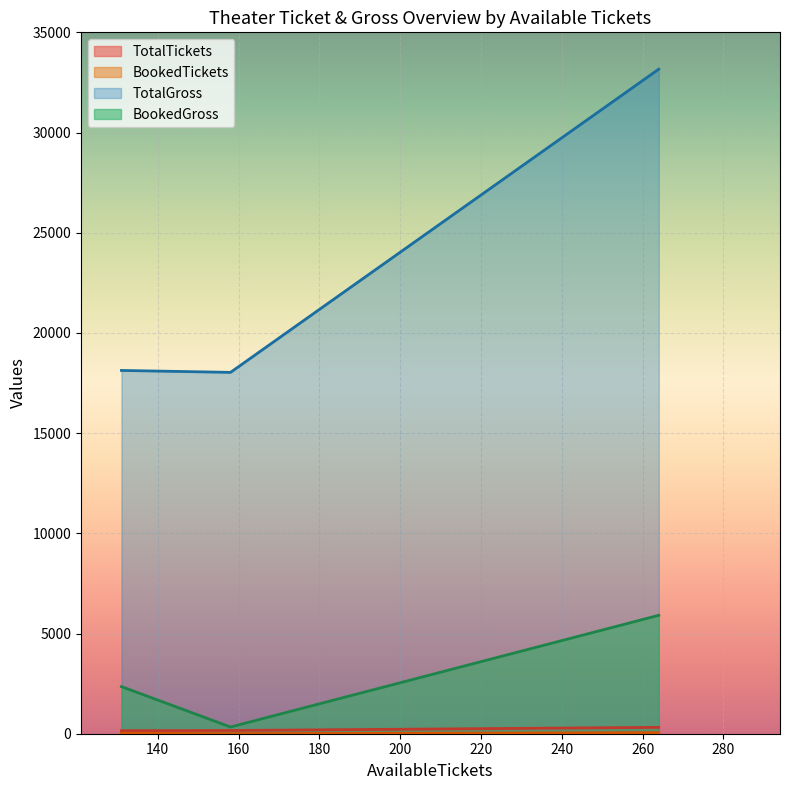

What is the maximum value shown in the chart?

33164